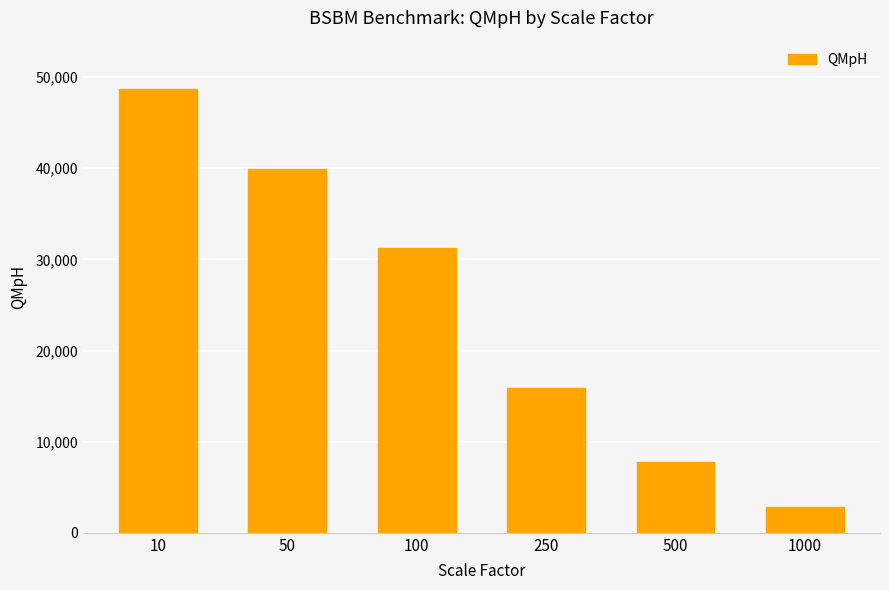

Reading right to left, what are all the values shown in this chart?

1000=2850.6	500=7758.4	250=15863.1	100=31262.6	50=39942.4	10=48690.8